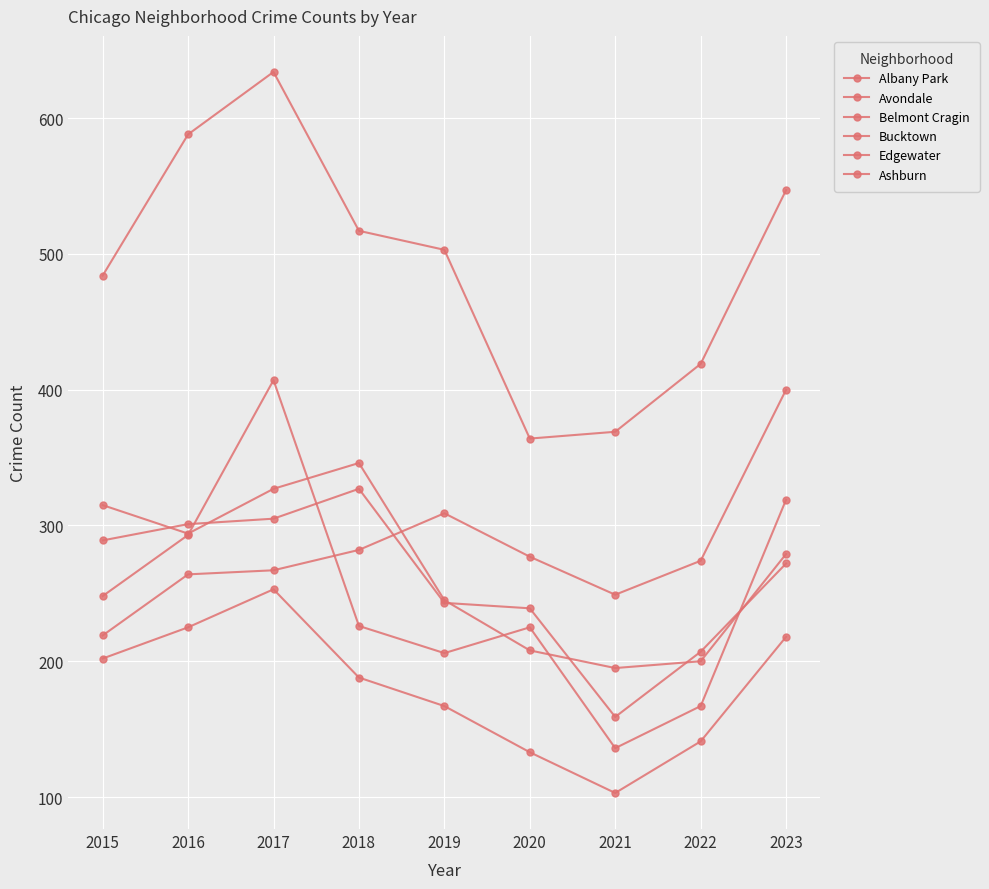

Does the chart have visible grid lines?

Yes